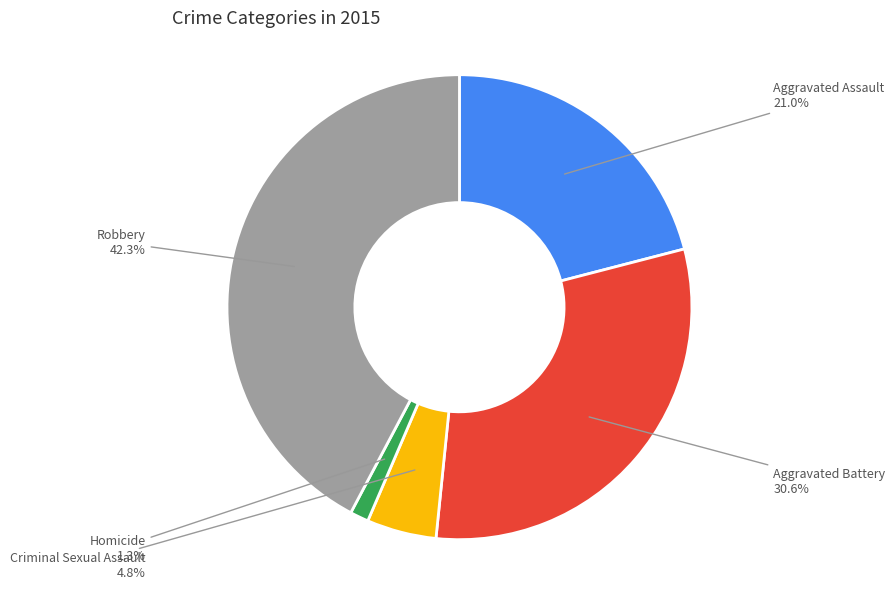

To the nearest percent, what is the difference between the largest and smallest slice percentages?

41%